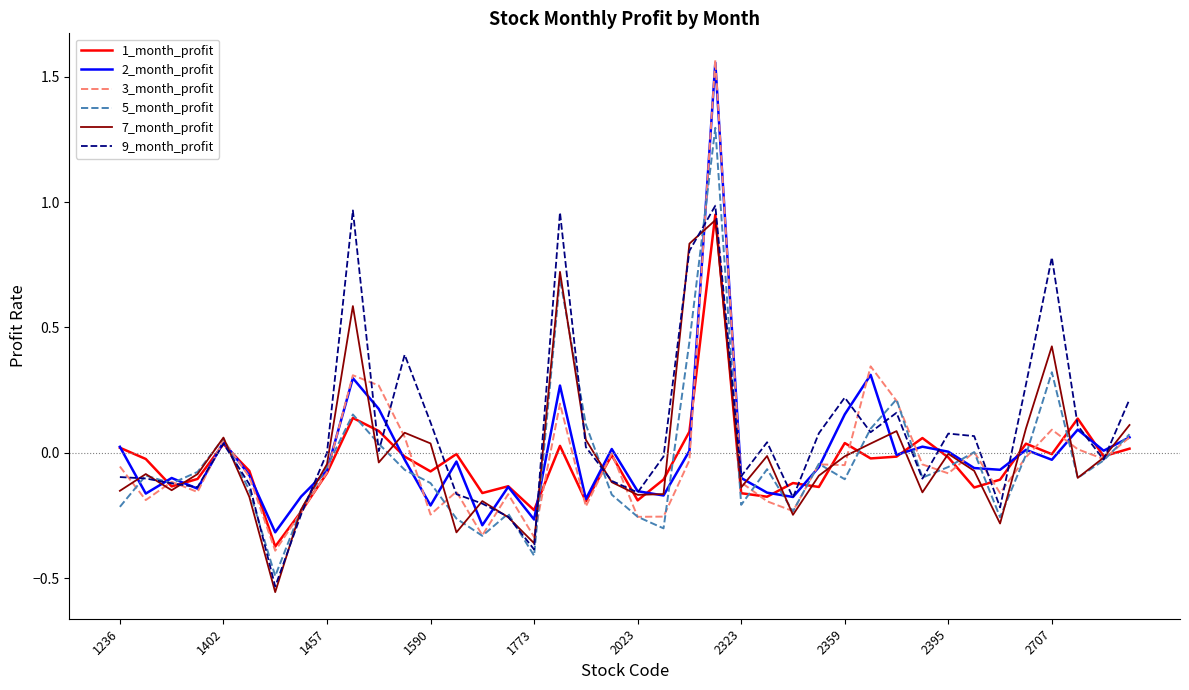

Which series has the largest total across all categories?

9_month_profit